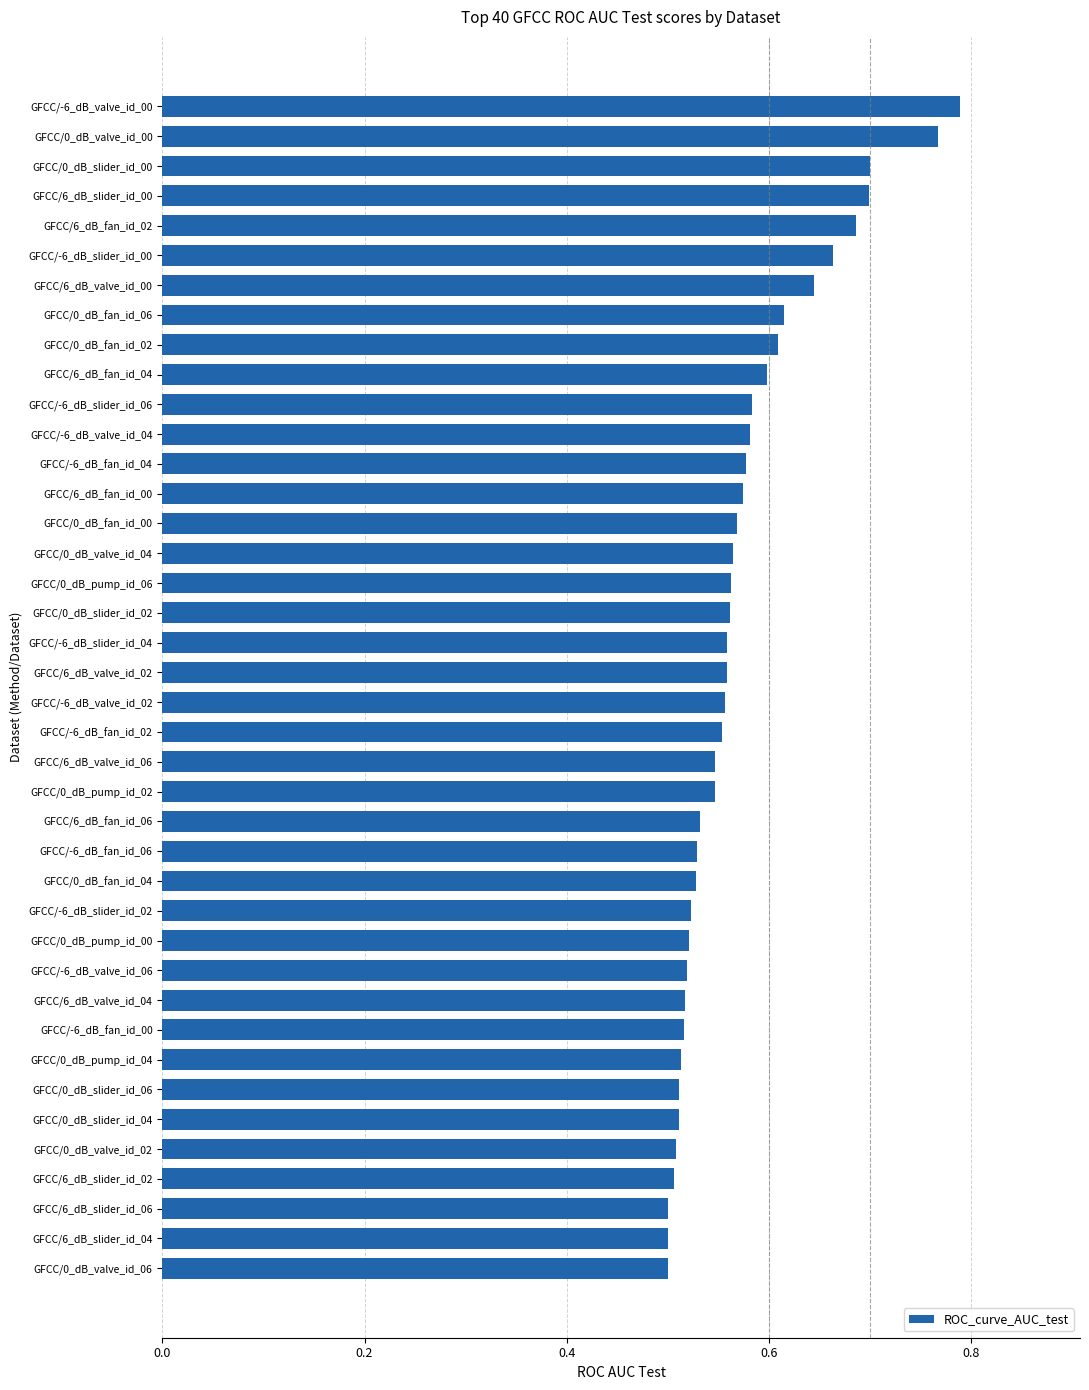

What is the difference between the maximum and minimum values?

0.3